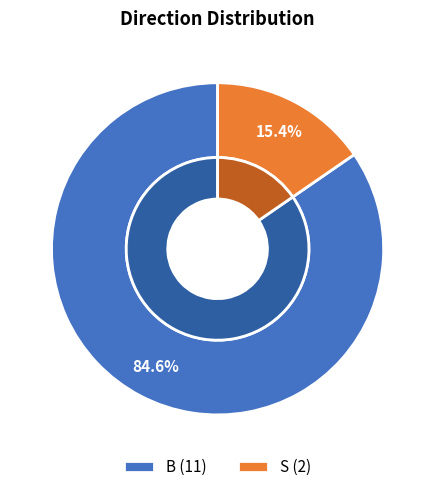

What percentage is the S slice, to the nearest percent?

15%